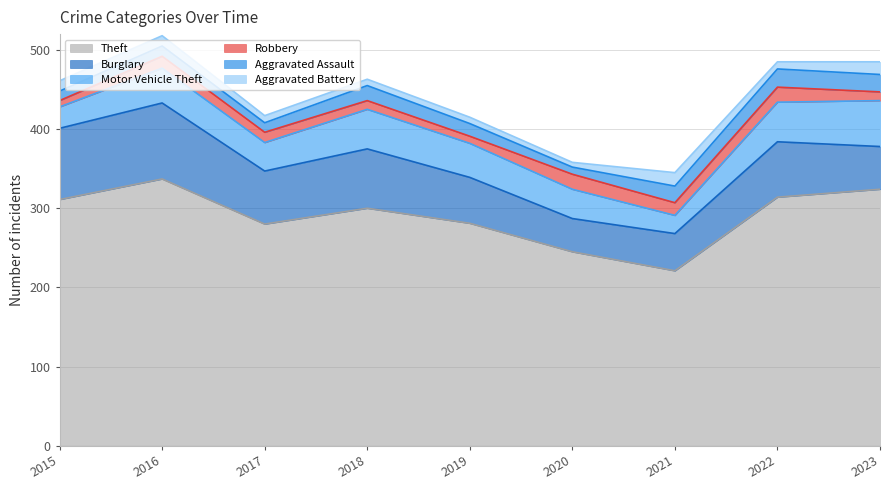

Rank the categories by Motor Vehicle Theft value from lowest to highest.

2021, 2015, 2017, 2020, 2019, 2016, 2018, 2022, 2023